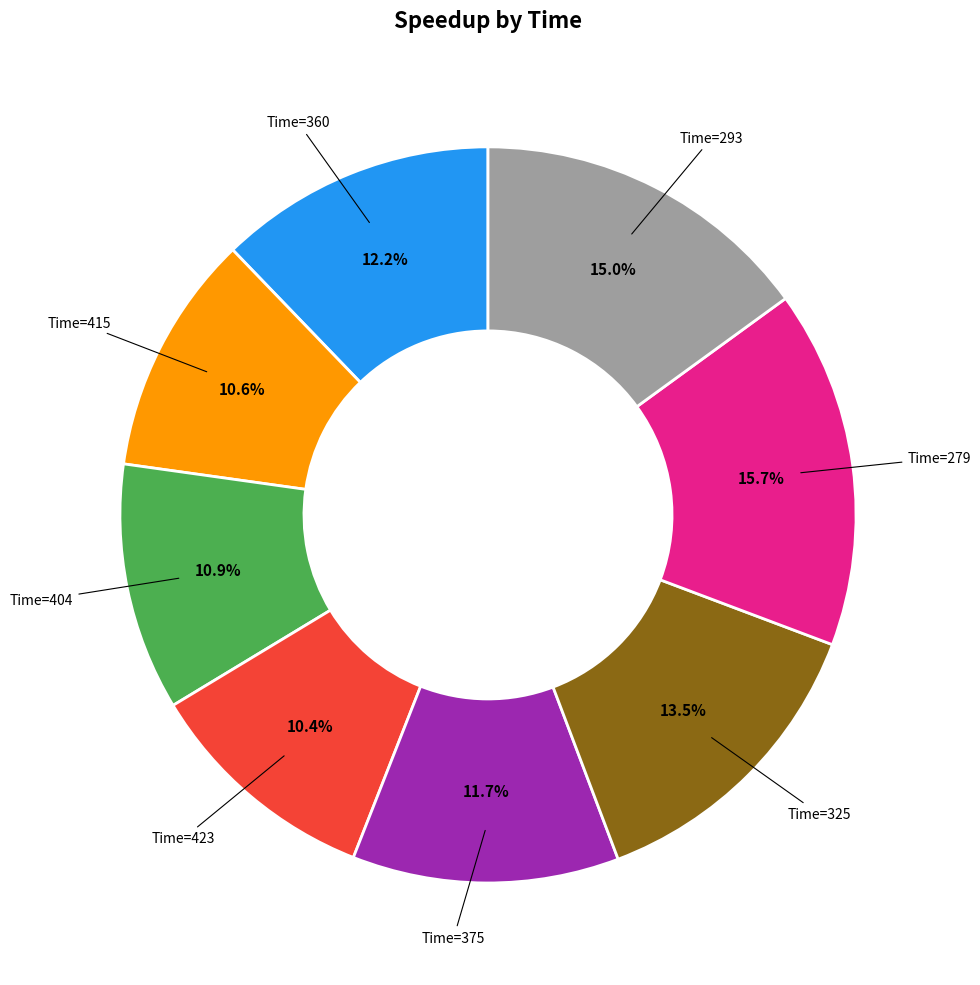

Does any single category account for the majority?

No